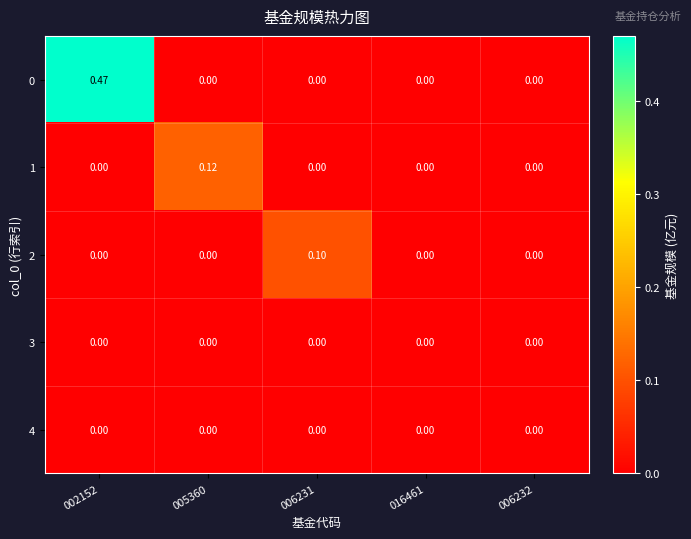

How many positive values does the 1 series have?

1